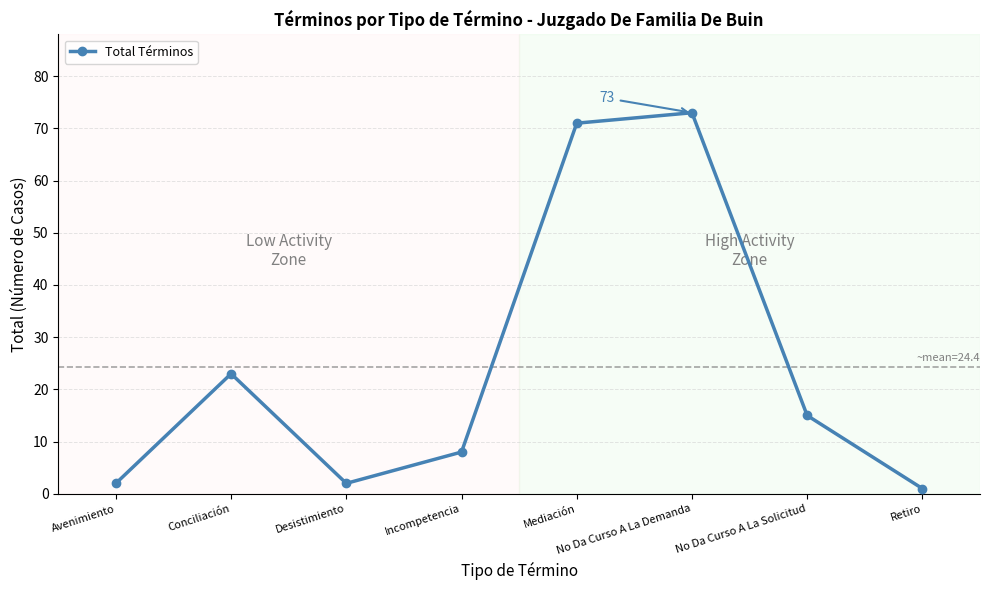

Reading left to right, transcribe all the data shown in this chart.

Avenimiento=2	Conciliación=23	Desistimiento=2	Incompetencia=8	Mediación=71	No Da Curso A La Demanda=73	No Da Curso A La Solicitud=15	Retiro=1